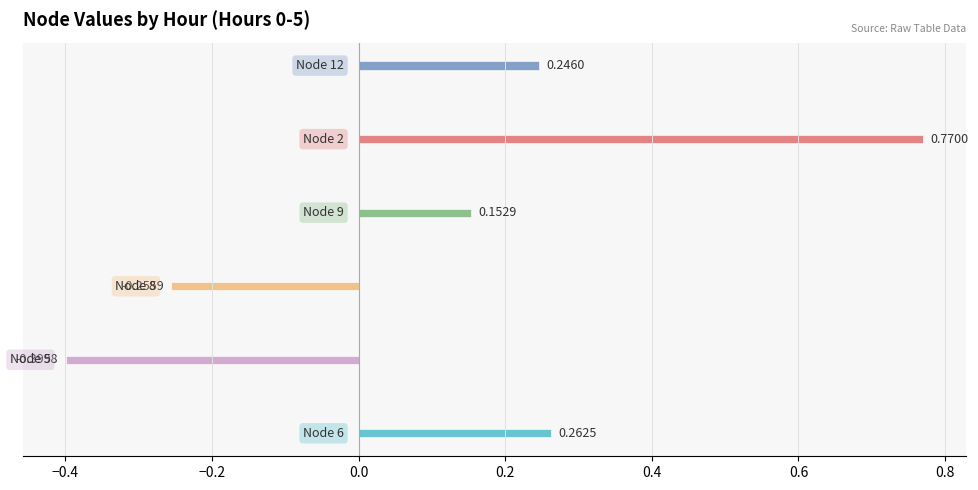

What are all the series names shown in the legend?

Node 6, Node 5, Node 8, Node 9, Node 2, Node 12